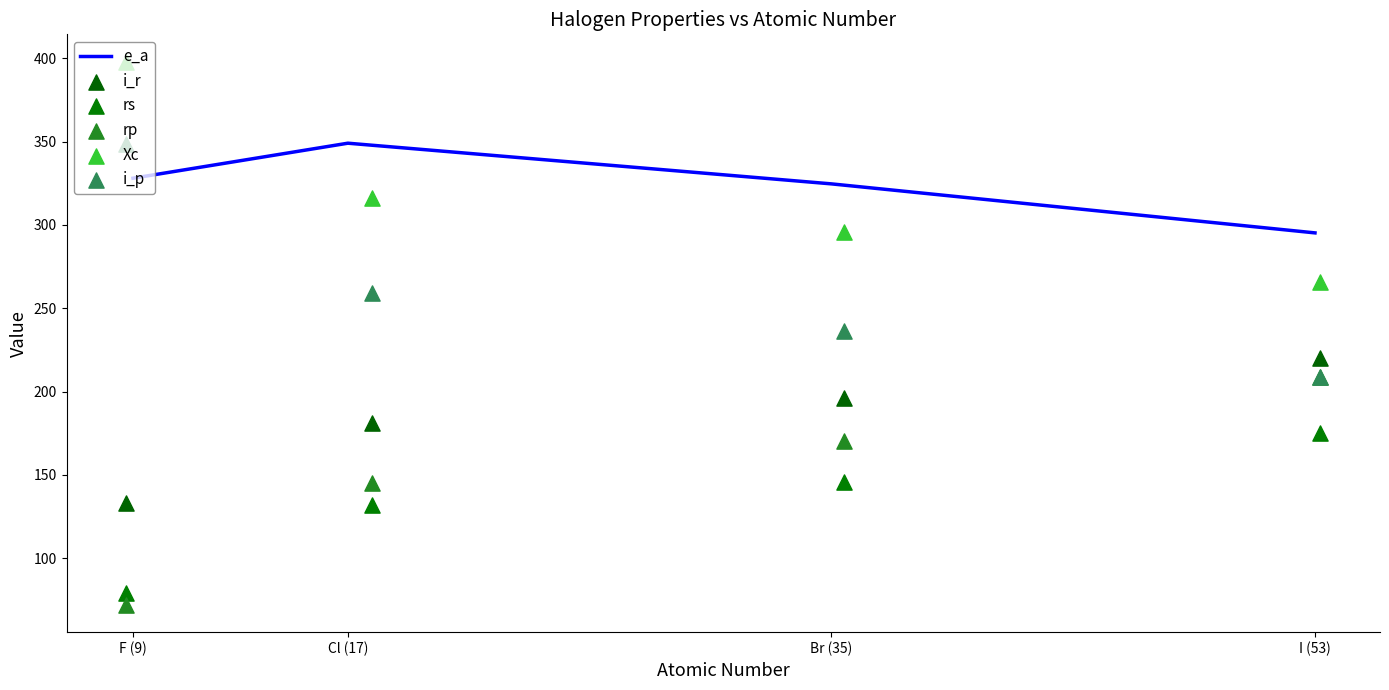

Which series has the largest total across all categories?

e_a